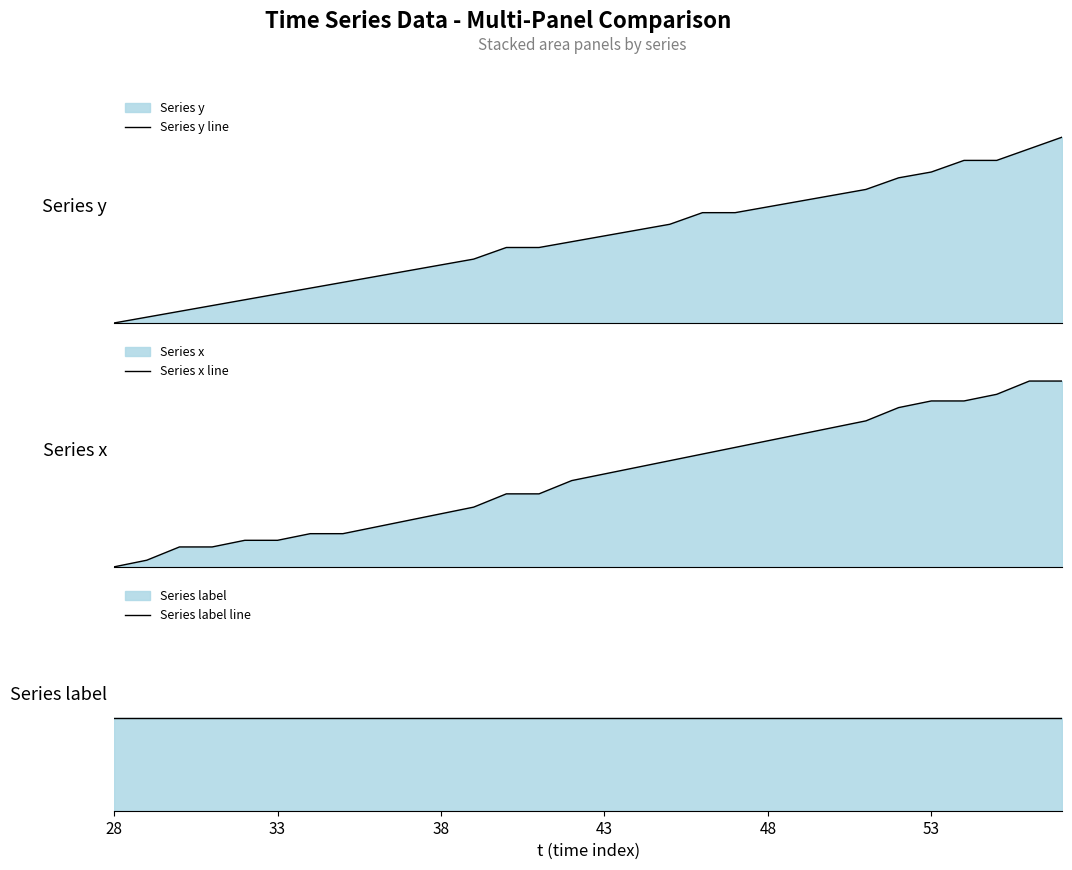

How many times do Series y line and Series x line cross each other?

2